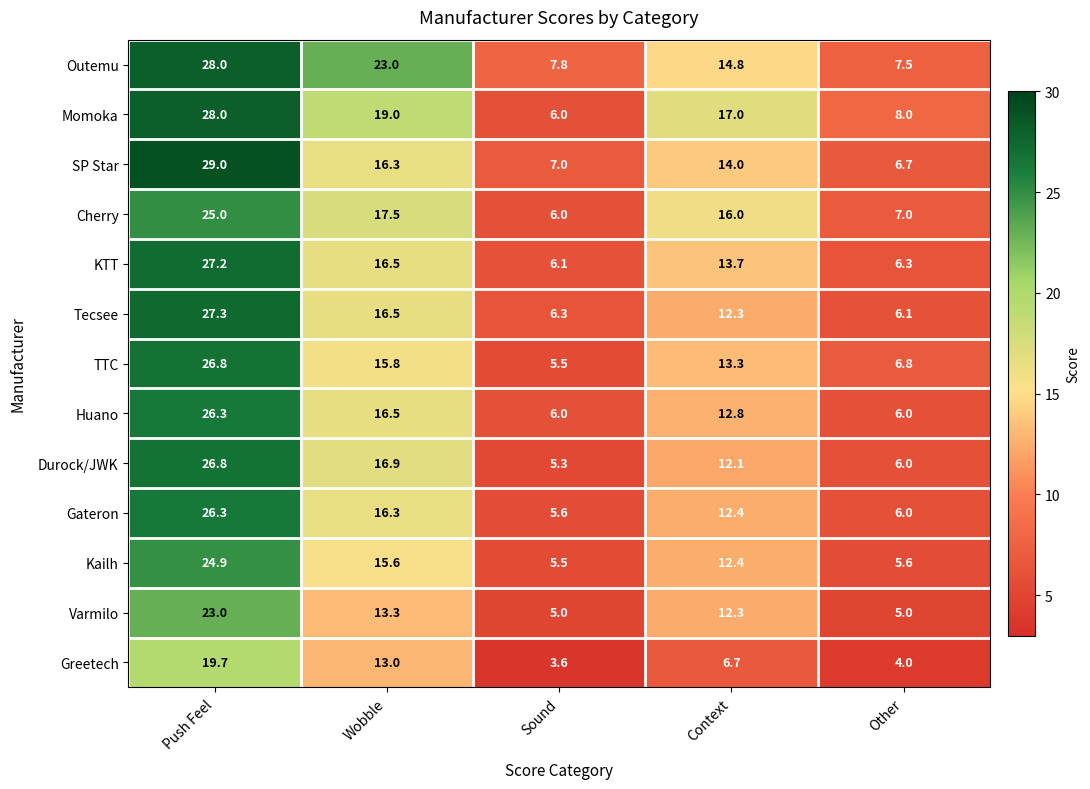

List the labels in order of KTT value, largest first.

Push Feel, Wobble, Context, Other, Sound